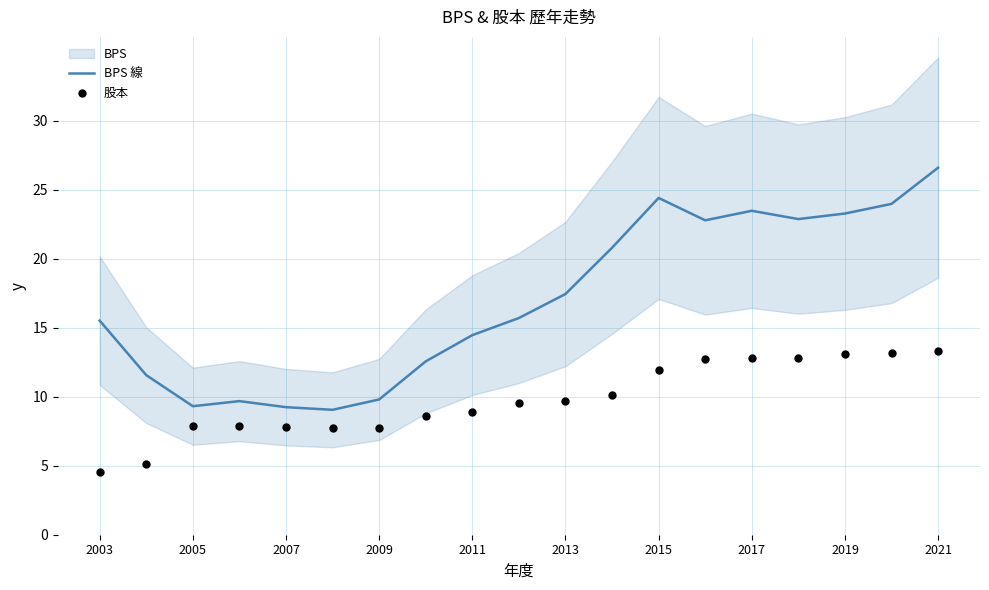

At how many categories does at least one series exceed 15?

11